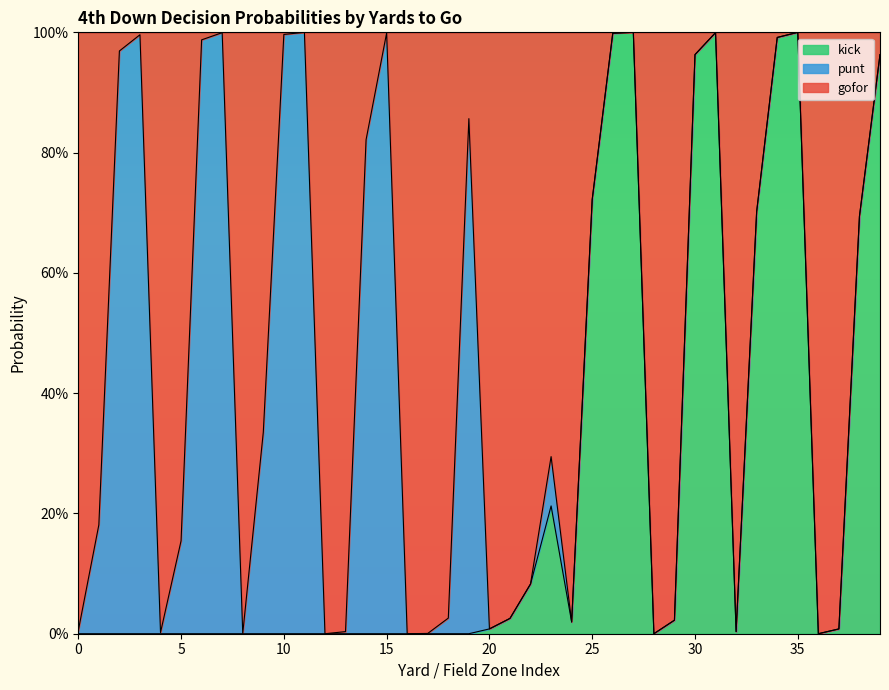

What are all the series names shown in the legend?

kick, punt, gofor